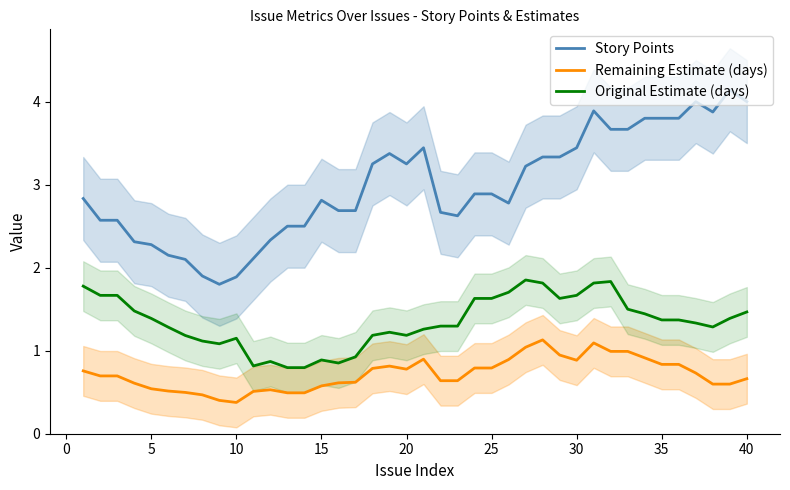

True or false: Story Points and Original Estimate (days) cross at least once.

False